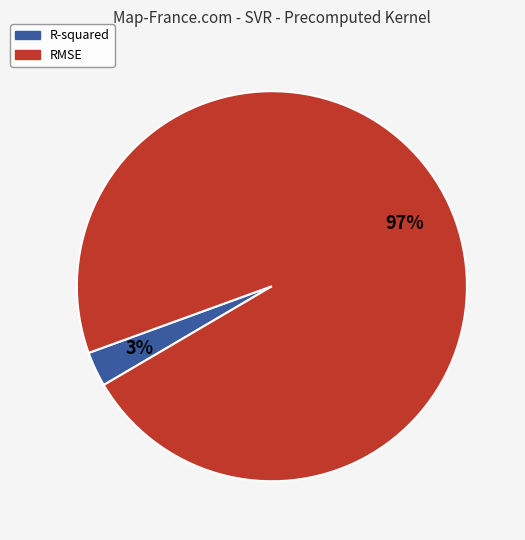

True or false: R-squared accounts for 3% of the total.

True